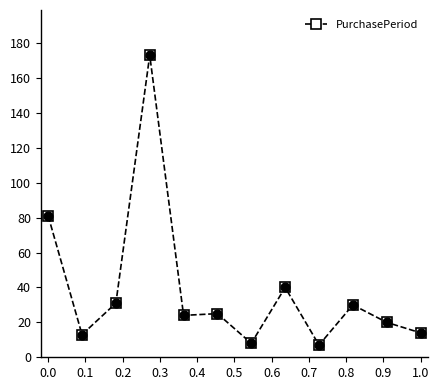

What is the difference between the maximum and second lowest values?

165